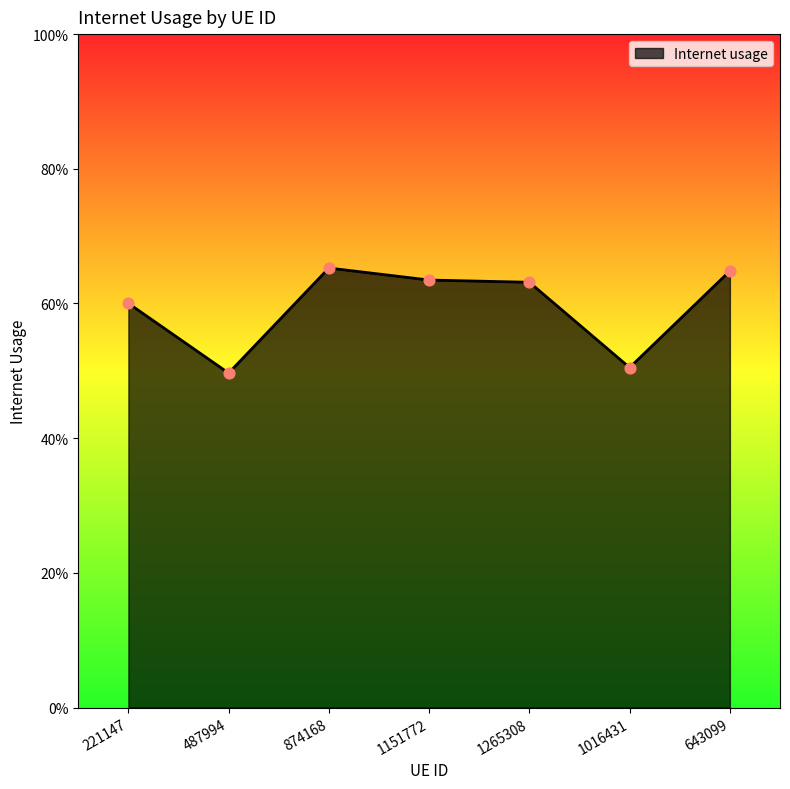

Which has a higher value, 1265308 or 487994?

1265308